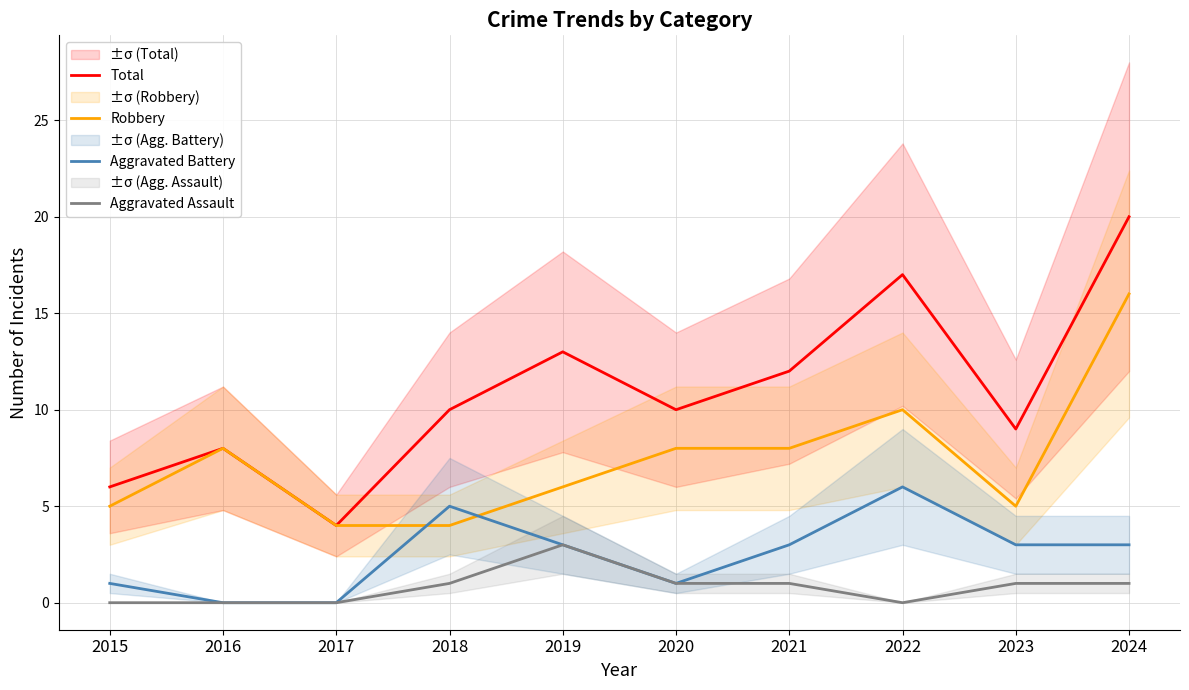

What is the approximate value of Aggravated Battery at 2024?

3